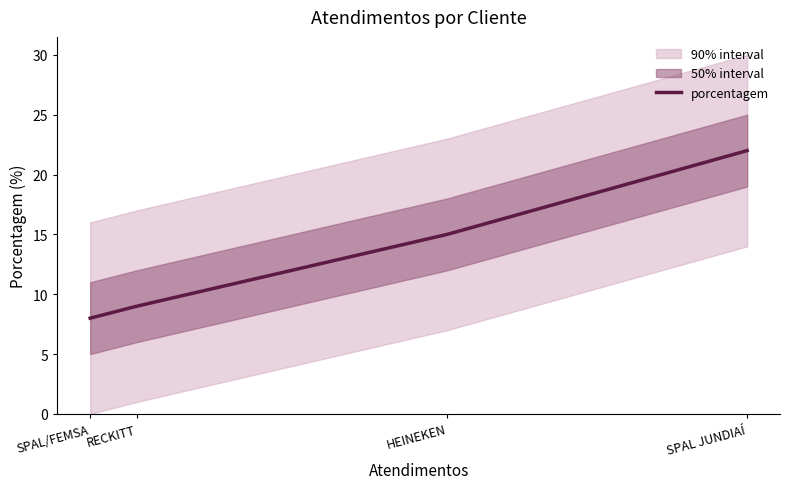

What is the difference between the second highest and second lowest values?

6